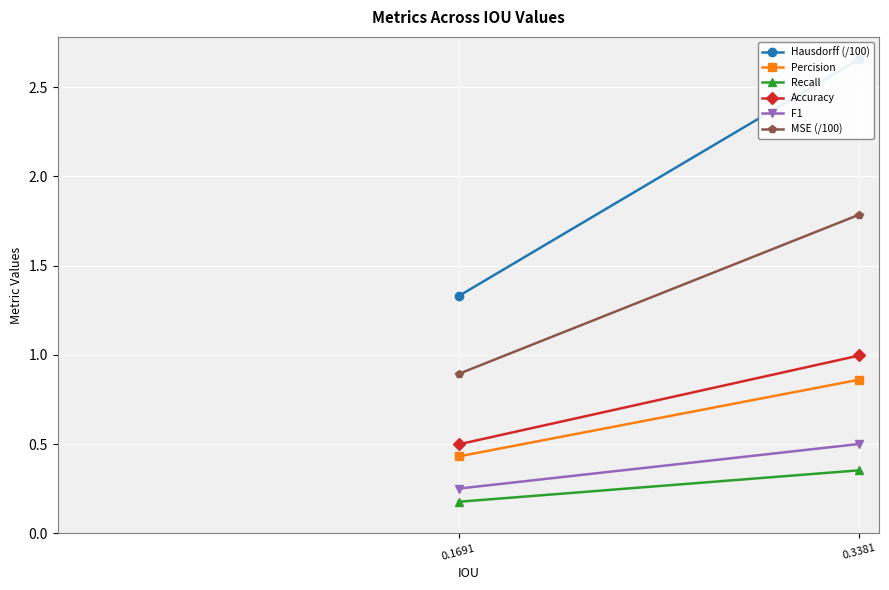

What is the difference between the highest and lowest values at 0.3381?

2.3